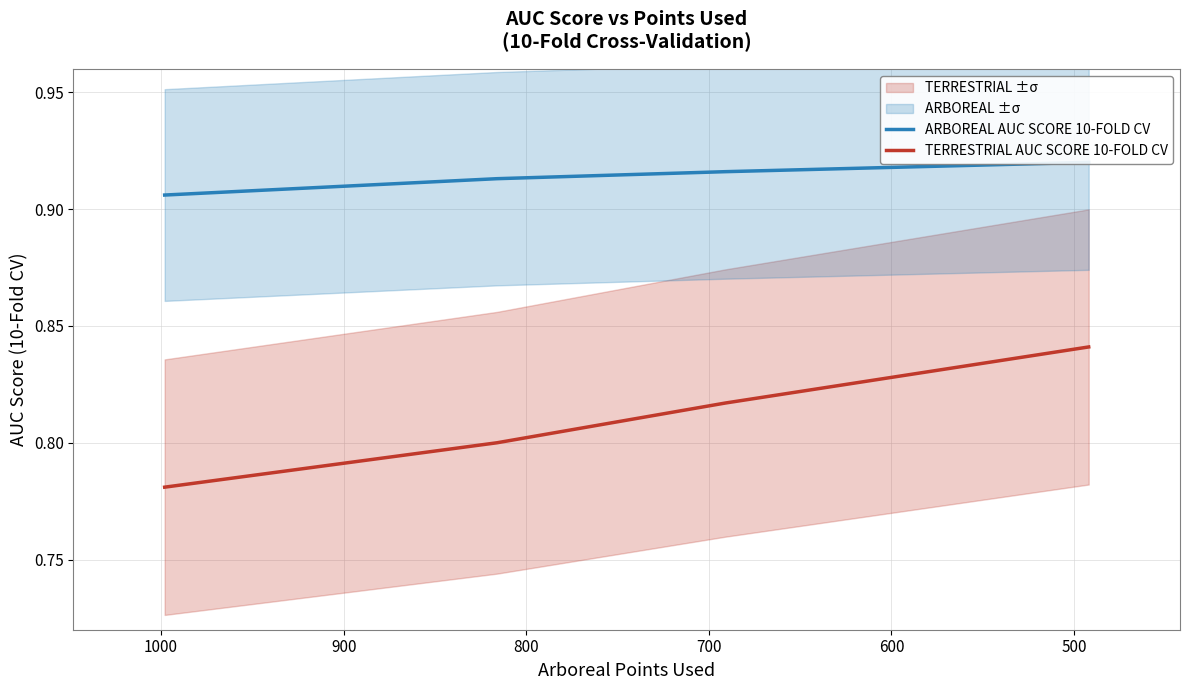

Is the value of ARBOREAL AUC SCORE 10-FOLD CV at 400 greater than the value of TERRESTRIAL AUC SCORE 10-FOLD CV at 400?

Yes